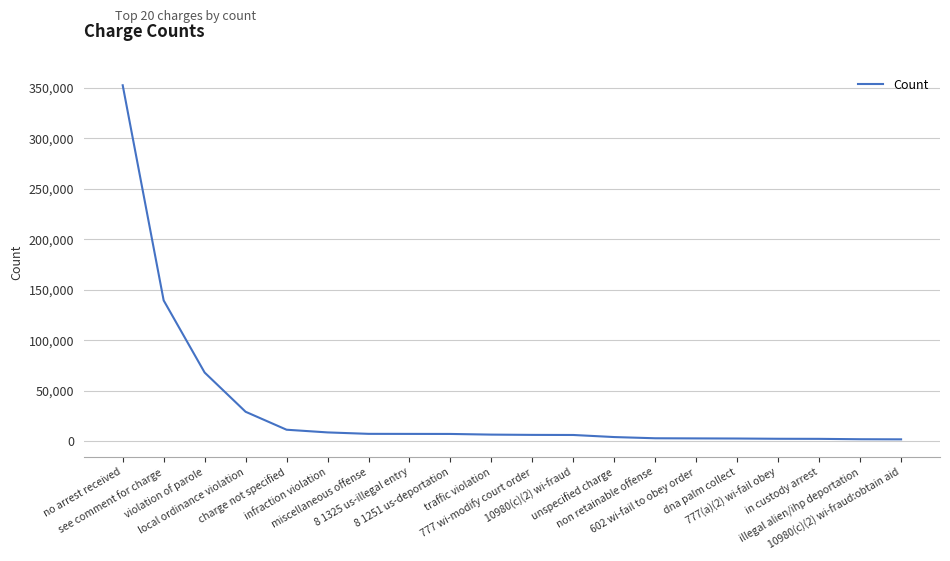

What is the maximum value shown in the chart?

352530